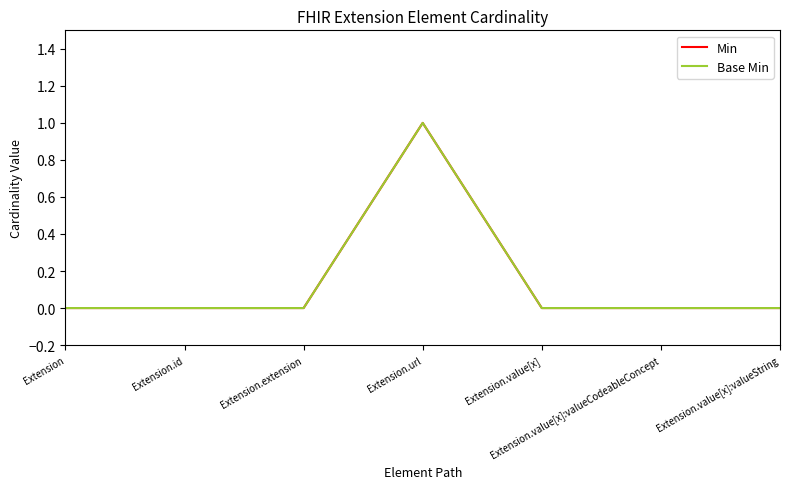

What is the label of the 7th point from the left?

Extension.value[x]:valueString